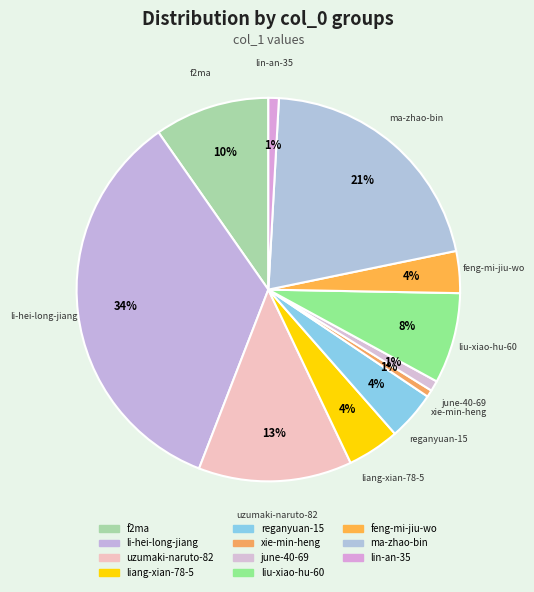

Which has a higher value, lin-an-35 or liu-xiao-hu-60?

liu-xiao-hu-60